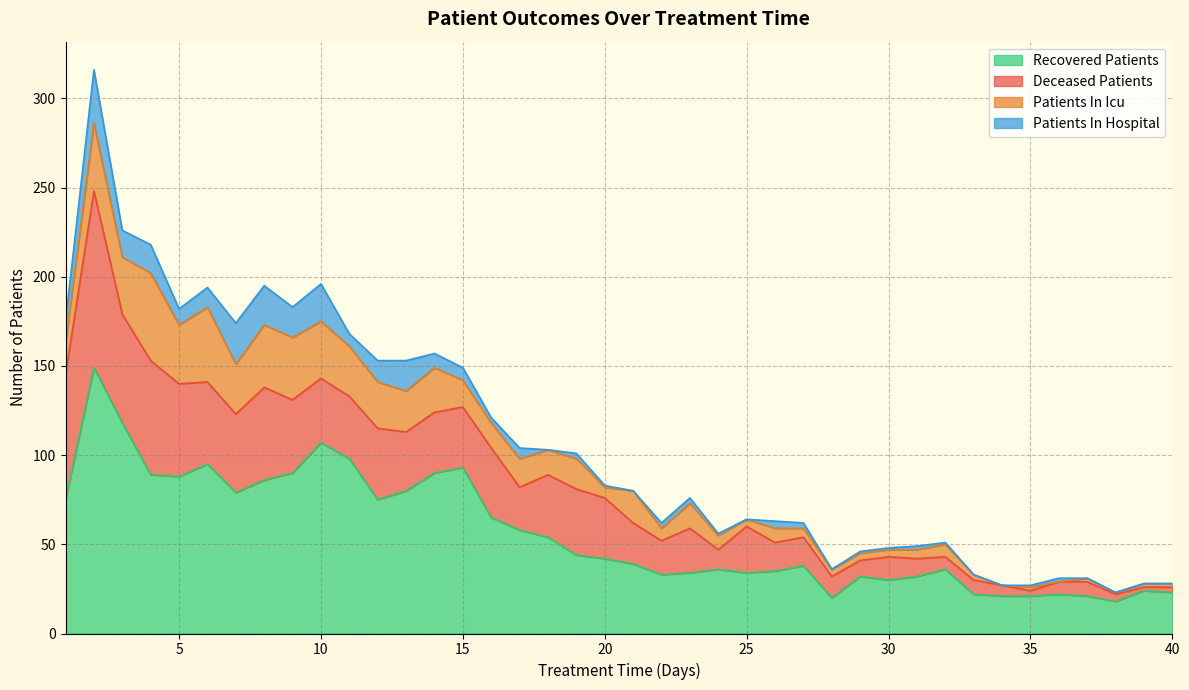

List the series in order of their peak value, highest first.

recovered_patients, deceased_patients, patients_in_icu, patients_in_hospital